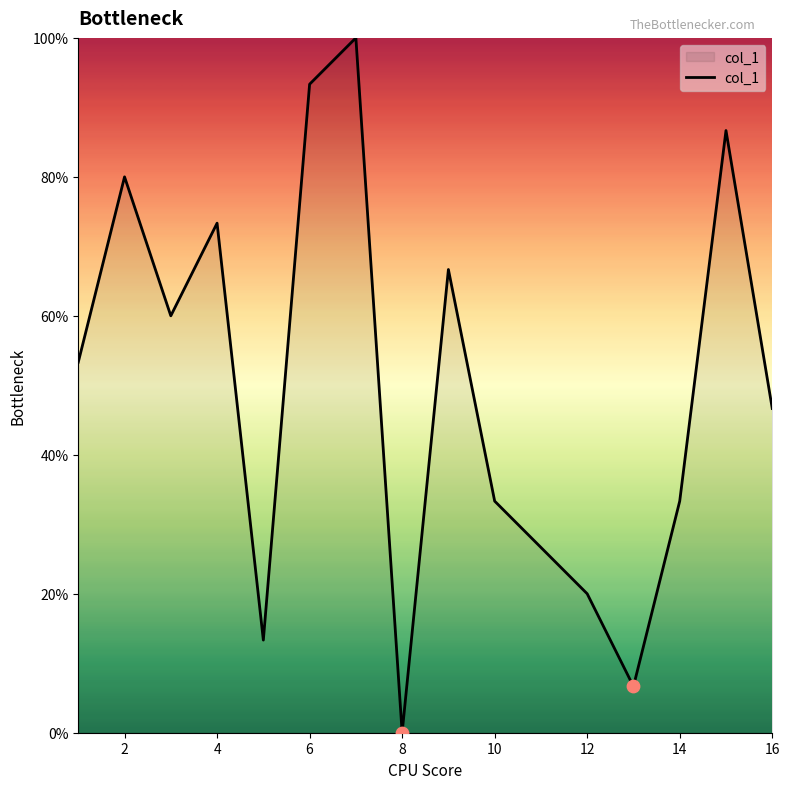

What is the maximum value shown in the chart?

100.0